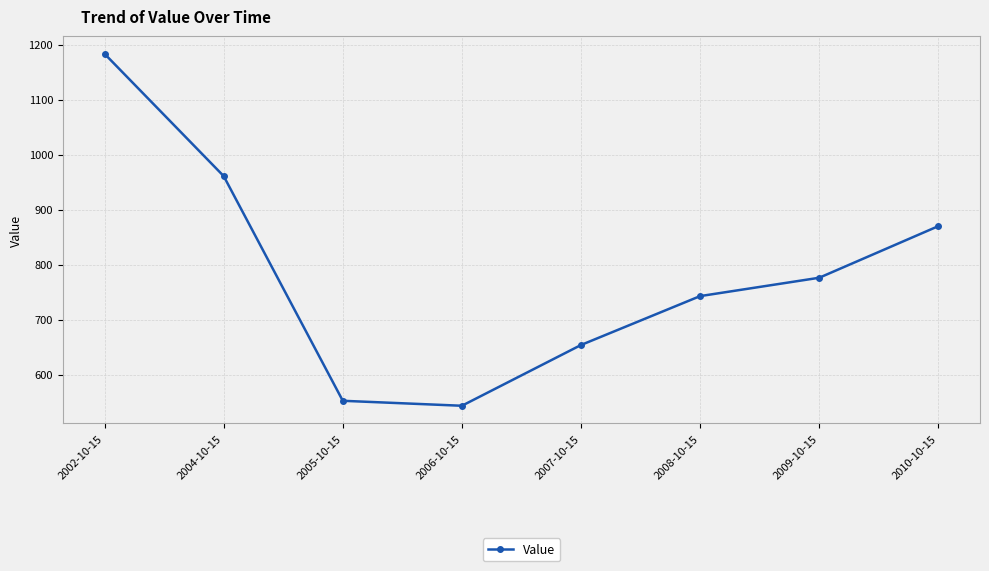

Is this an area chart (filled region under the line)?

No